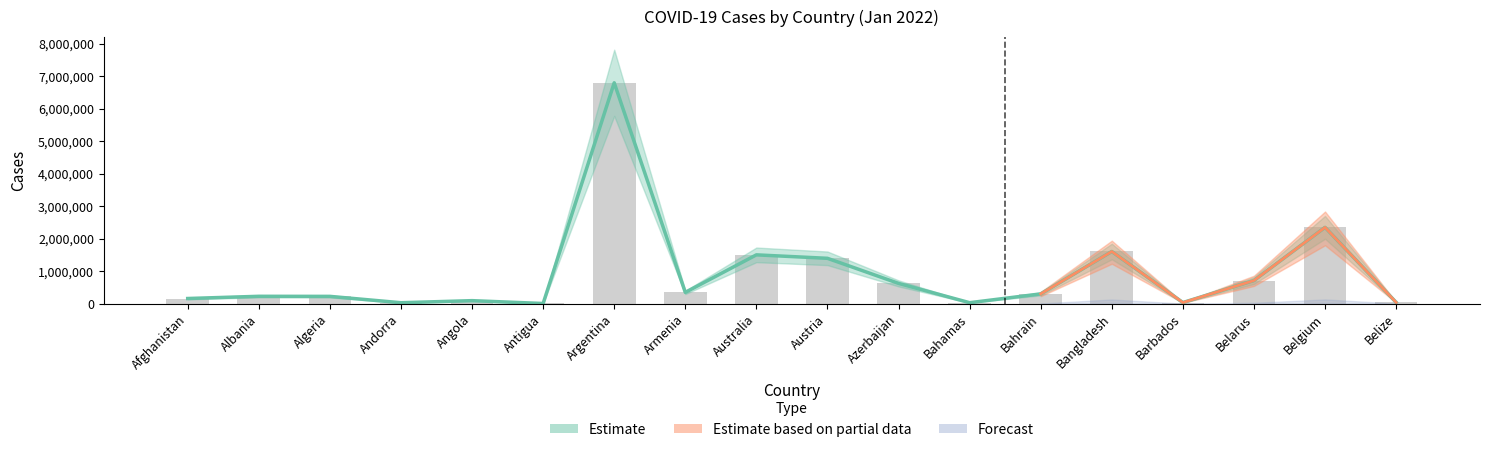

What is the change in value from Bahrain to Barbados?

-266743.0